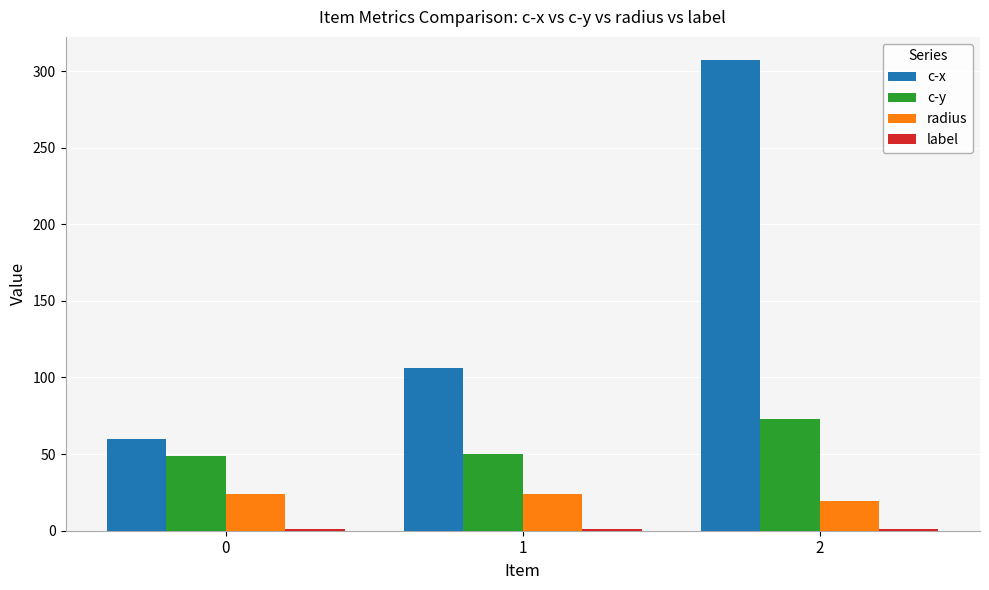

What is the maximum value for c-x?

306.9